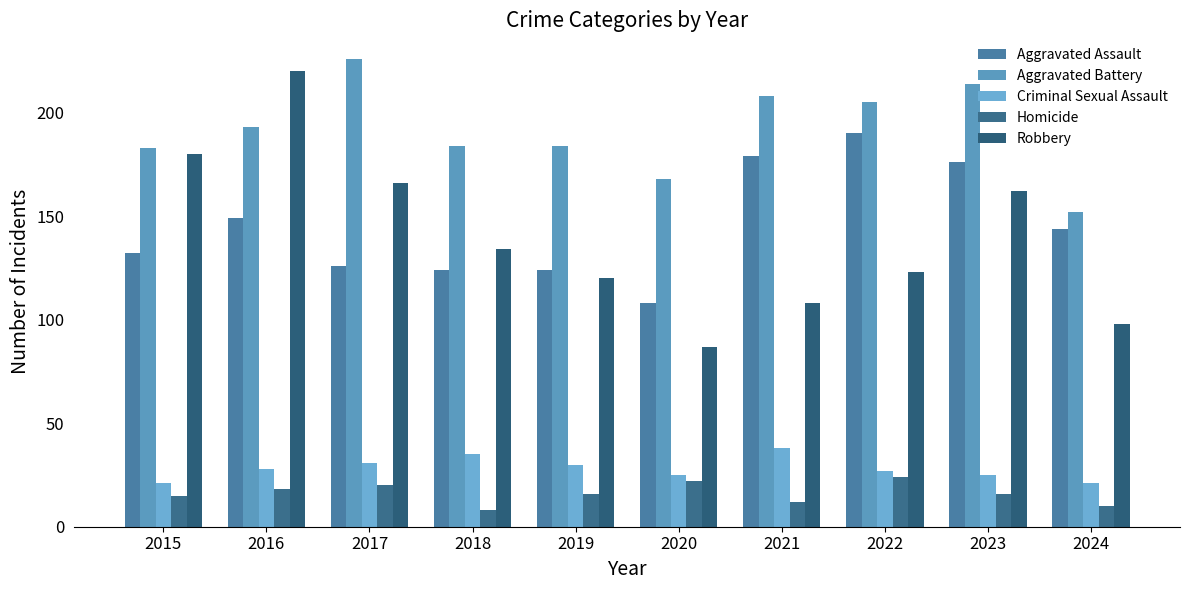

At which label does Robbery reach its peak?

2016